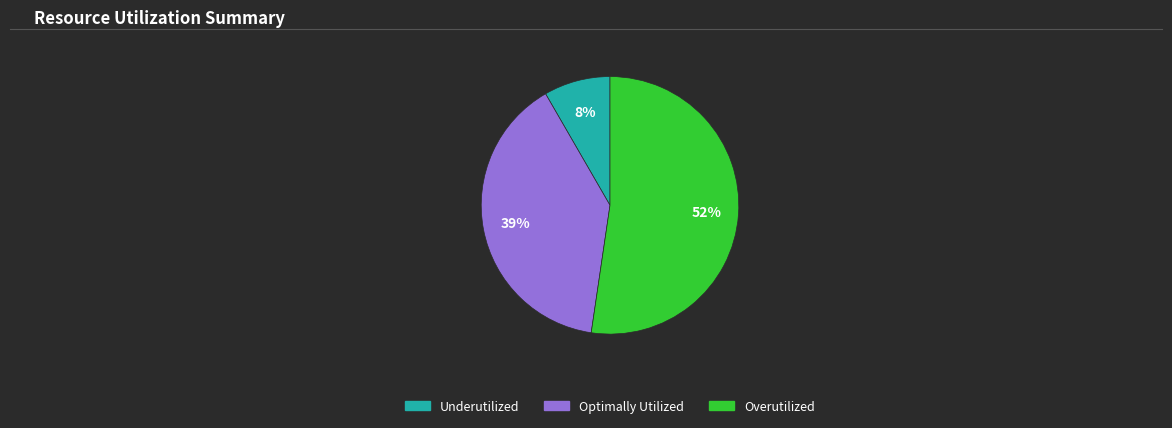

Is there a majority slice in this chart?

Yes